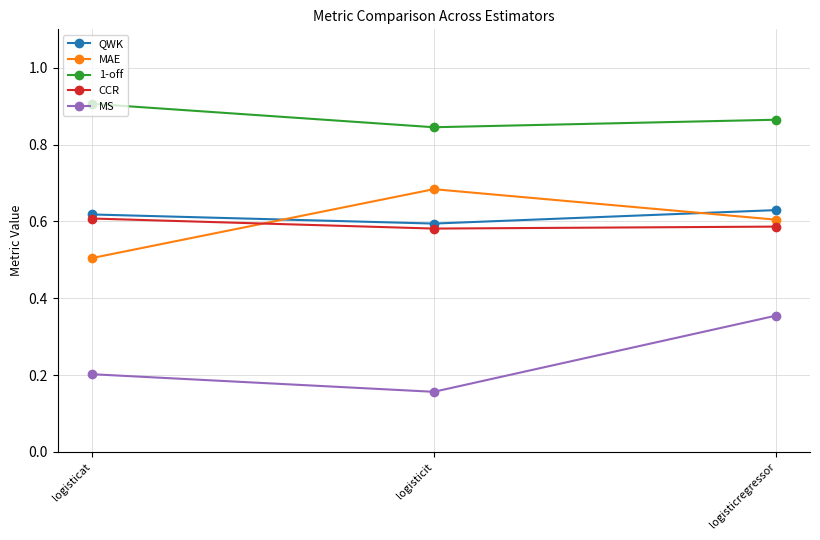

What is the total value across all series at logisticat?

2.8